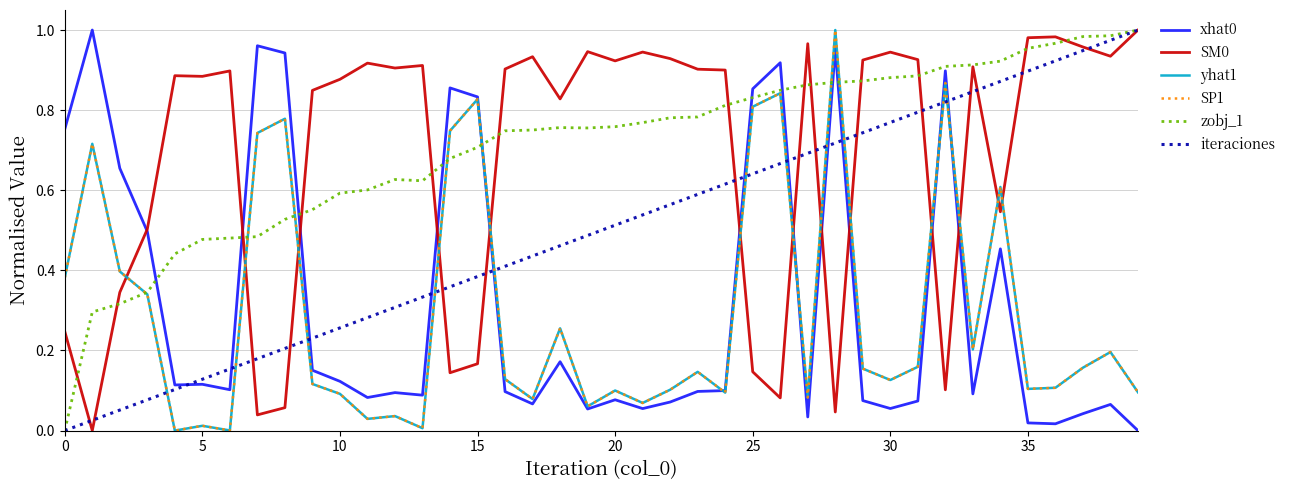

Reading left to right, extract all data points from this chart.

xhat0: 0.8	1.0	0.7	0.5	0.1	0.1	0.1	1.0	0.9	0.2	0.1	0.1	0.1	0.1	0.9	0.8	0.1	0.1	0.2	0.1	0.1	0.1	0.1	0.1	0.1	0.9	0.9	0.0	1.0	0.1	0.1	0.1	0.9	0.1	0.5	0.0	0.0	0.0	0.1	0.0
SM0: 0.2	0.0	0.3	0.5	0.9	0.9	0.9	0.0	0.1	0.8	0.9	0.9	0.9	0.9	0.1	0.2	0.9	0.9	0.8	0.9	0.9	0.9	0.9	0.9	0.9	0.1	0.1	1.0	0.0	0.9	0.9	0.9	0.1	0.9	0.5	1.0	1.0	1.0	0.9	1.0
yhat1: 0.4	0.7	0.4	0.3	0.0	0.0	0.0	0.7	0.8	0.1	0.1	0.0	0.0	0.0	0.7	0.8	0.1	0.1	0.3	0.1	0.1	0.1	0.1	0.1	0.1	0.8	0.8	0.1	1.0	0.2	0.1	0.2	0.9	0.2	0.6	0.1	0.1	0.2	0.2	0.1
SP1: 0.4	0.7	0.4	0.3	0.0	0.0	0.0	0.7	0.8	0.1	0.1	0.0	0.0	0.0	0.7	0.8	0.1	0.1	0.3	0.1	0.1	0.1	0.1	0.1	0.1	0.8	0.8	0.1	1.0	0.2	0.1	0.2	0.9	0.2	0.6	0.1	0.1	0.2	0.2	0.1
zobj_1: 0.0	0.3	0.3	0.3	0.4	0.5	0.5	0.5	0.5	0.6	0.6	0.6	0.6	0.6	0.7	0.7	0.7	0.8	0.8	0.8	0.8	0.8	0.8	0.8	0.8	0.8	0.8	0.9	0.9	0.9	0.9	0.9	0.9	0.9	0.9	1.0	1.0	1.0	1.0	1.0
iteraciones: 0.0	0.0	0.1	0.1	0.1	0.1	0.2	0.2	0.2	0.2	0.3	0.3	0.3	0.3	0.4	0.4	0.4	0.4	0.5	0.5	0.5	0.5	0.6	0.6	0.6	0.6	0.7	0.7	0.7	0.7	0.8	0.8	0.8	0.8	0.9	0.9	0.9	0.9	1.0	1.0